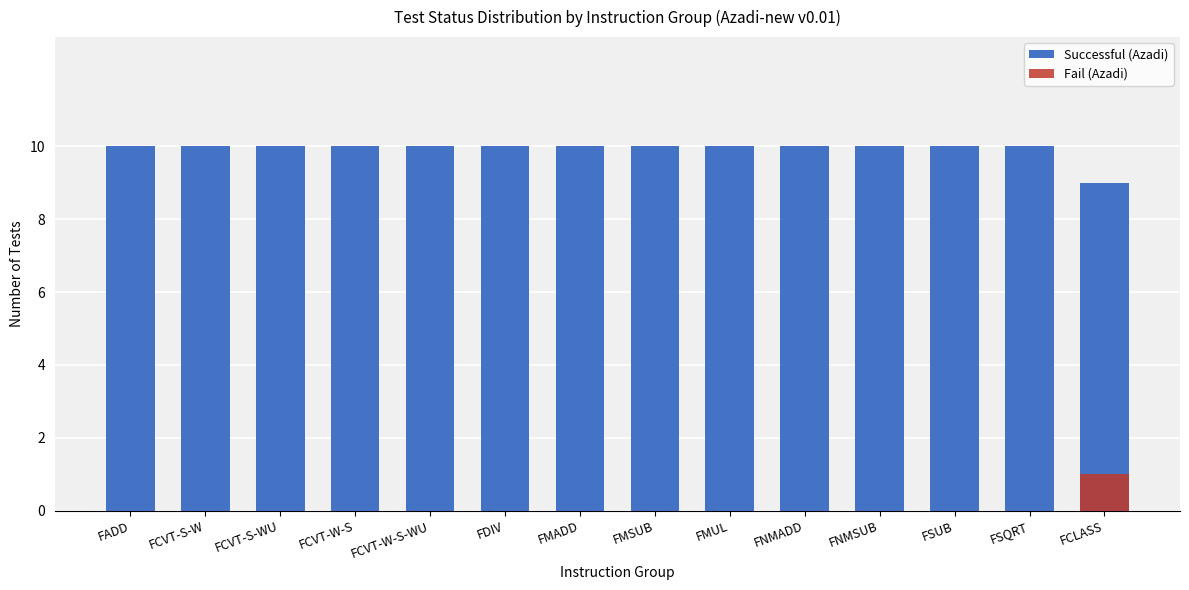

What is the label of the 13th bar from the right?

FCVT-S-W